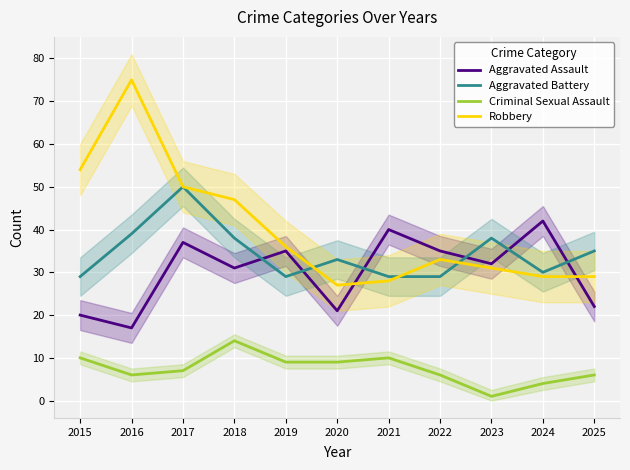

Is it true that Criminal Sexual Assault equals 1 at 2023?

True